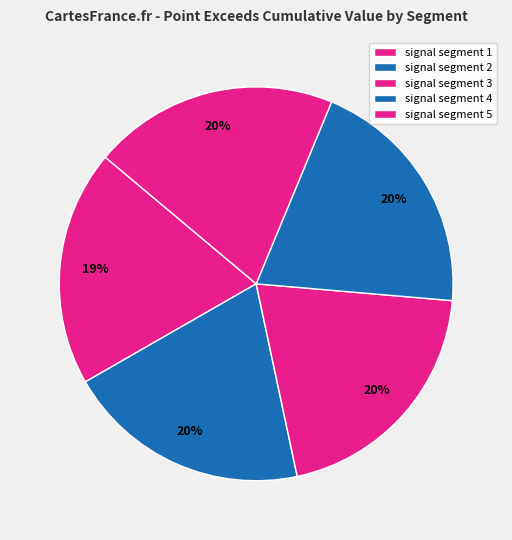

Does signal segment 1 represent more than half of the total?

No